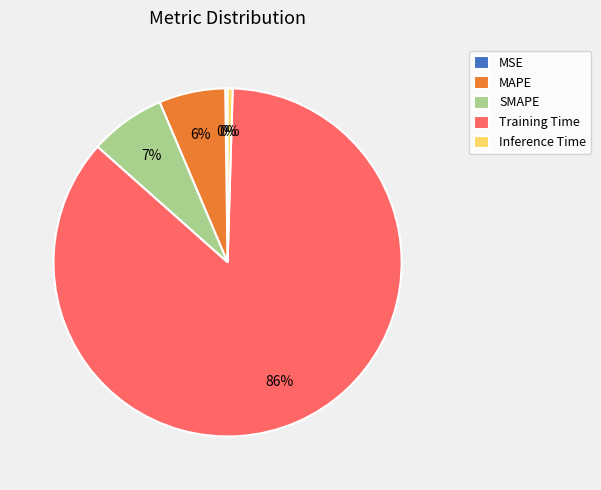

What is the majority slice?

Training Time